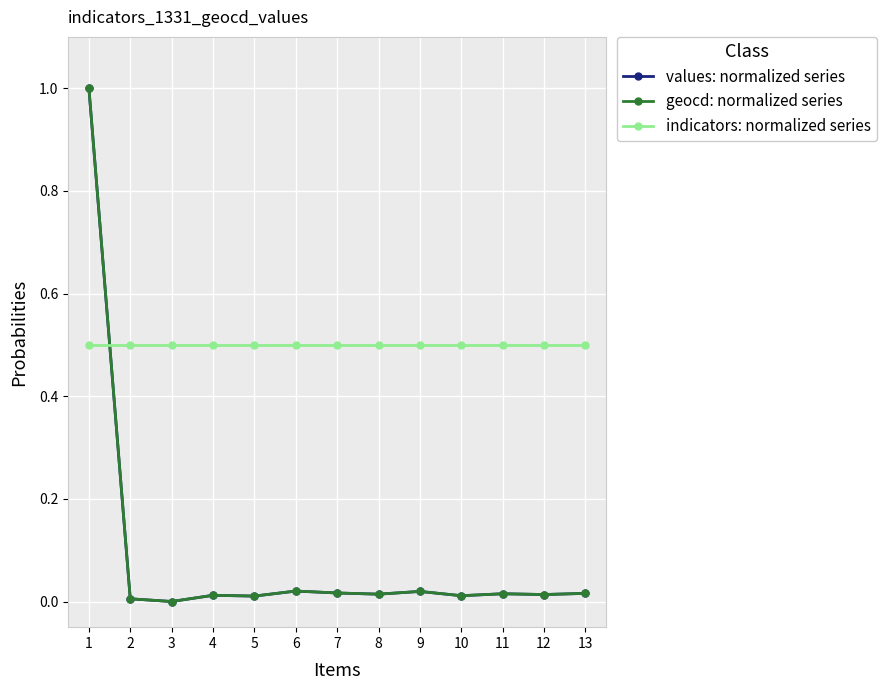

Is it true that values: normalized series equals 0.0 at 13?

True